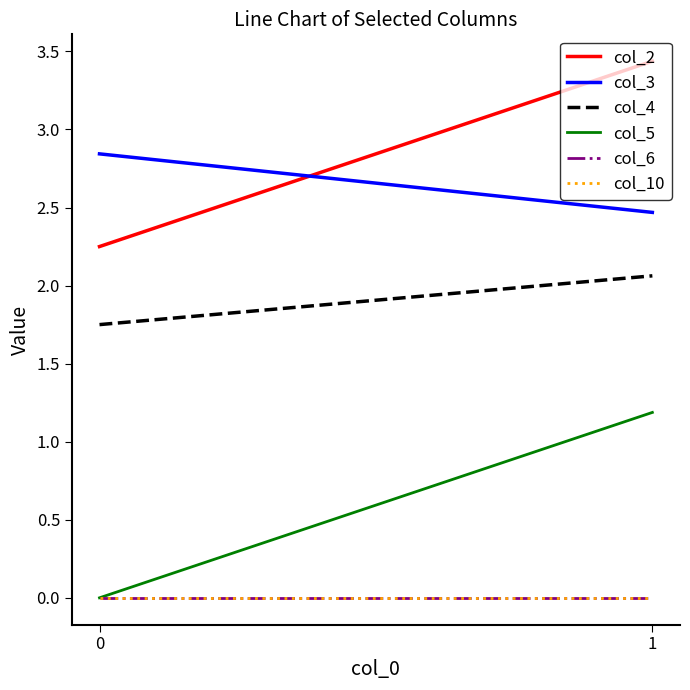

Is this an area chart (filled region under the line)?

No